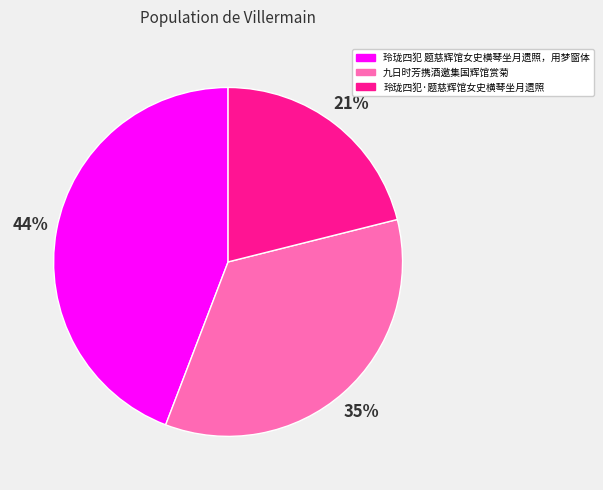

To the nearest percent, what is the difference between the 九日时芳携酒邀集国辉馆赏菊 and 玲珑四犯 题慈辉馆女史横琴坐月遗照，用梦窗体 slice percentages?

9%